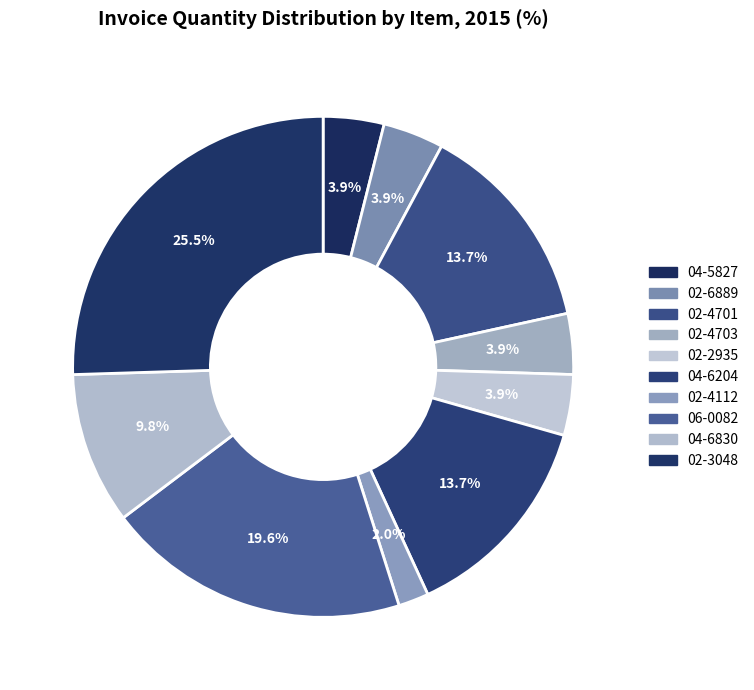

Which has a higher value, 02-4112 or 02-6889?

02-6889